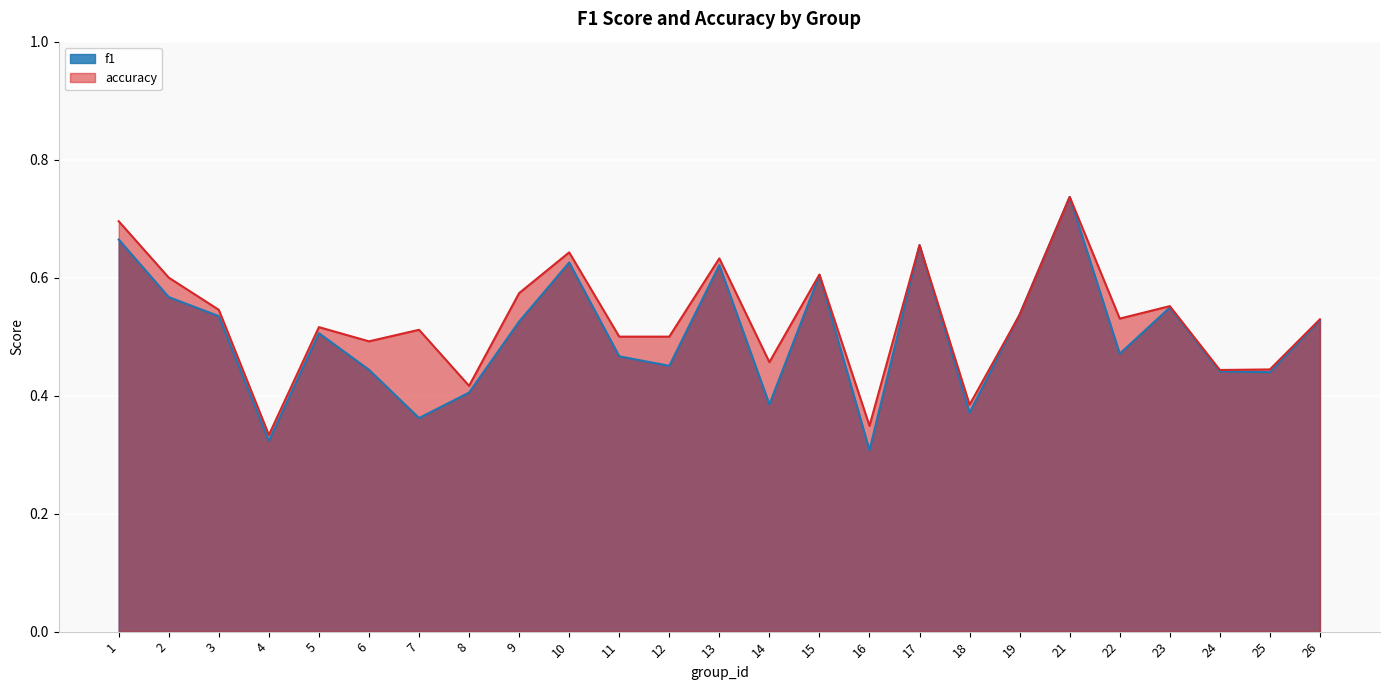

Where is the first local maximum for f1?

5